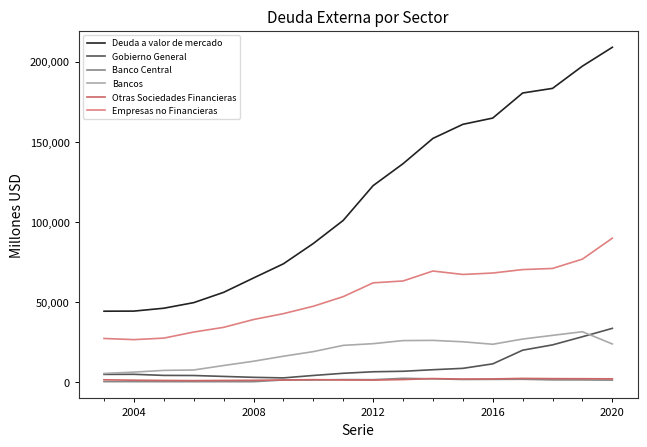

Which series has the largest range (max minus min)?

Deuda a valor de mercado